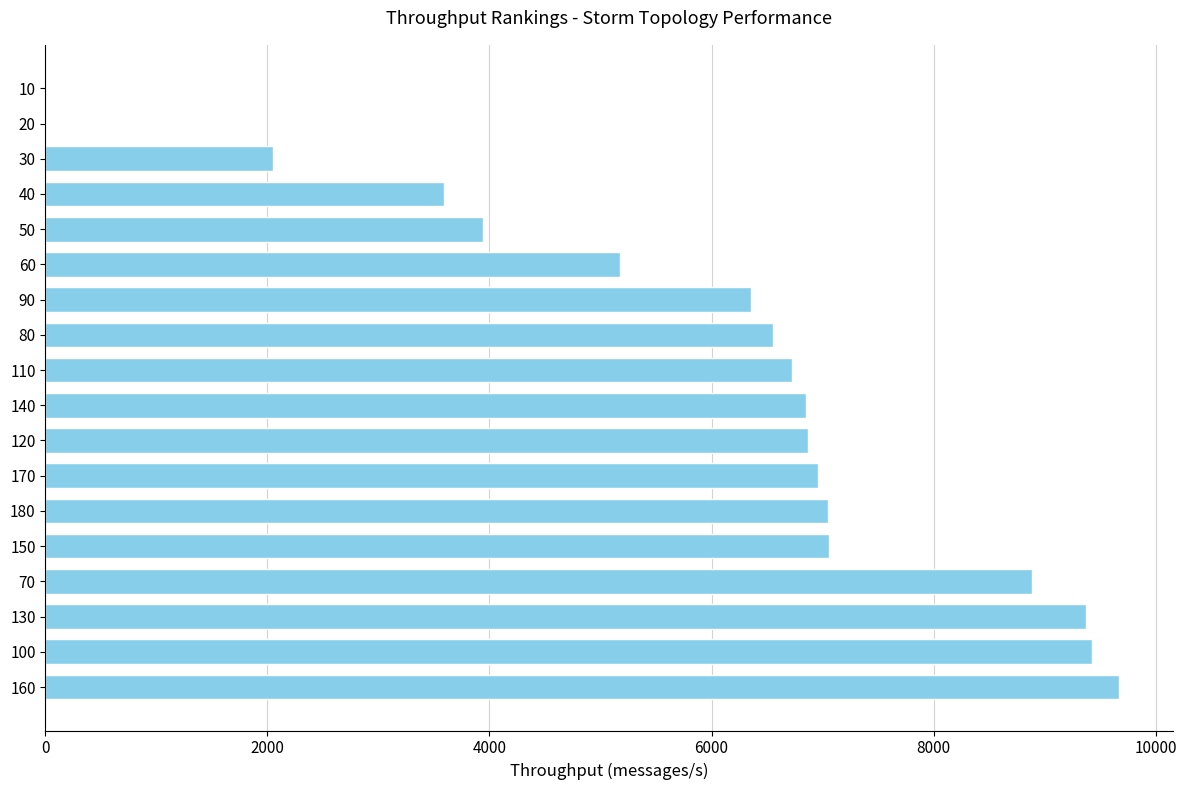

Approximately how many times larger is the value at 80 compared to 180?

0.9